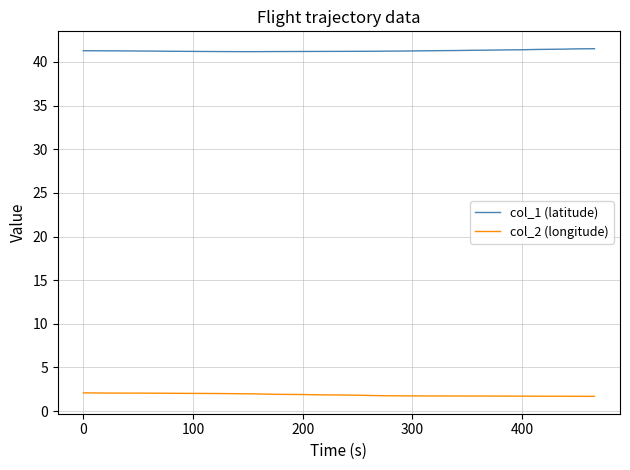

Rank the series by their maximum value, from lowest to highest.

col_2 (longitude), col_1 (latitude)